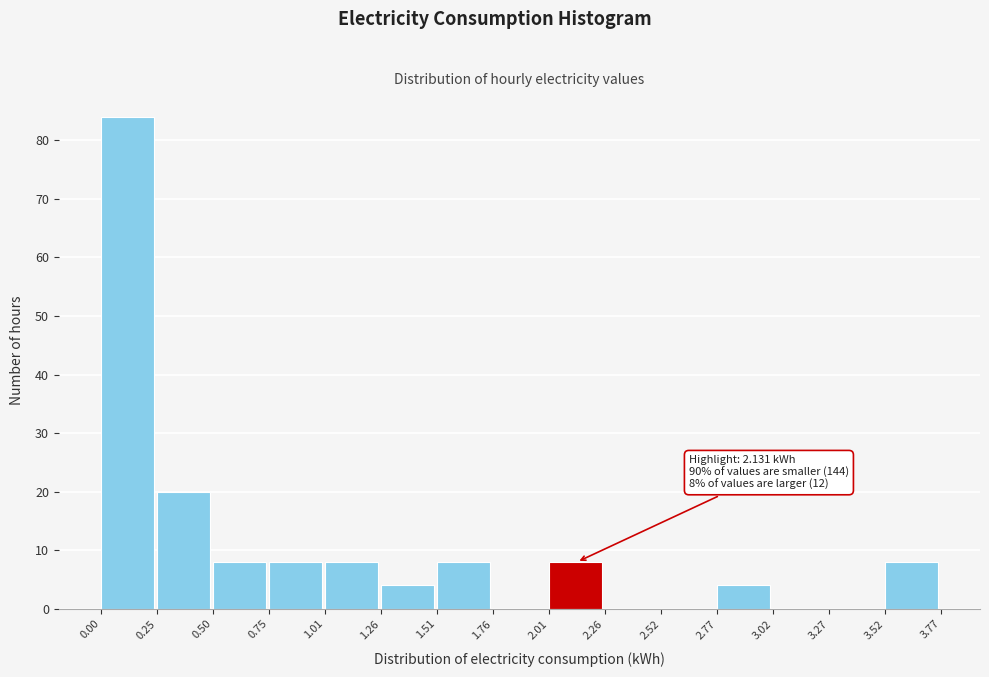

Which range on the x-axis has the tallest bar?

0.00 to 0.25